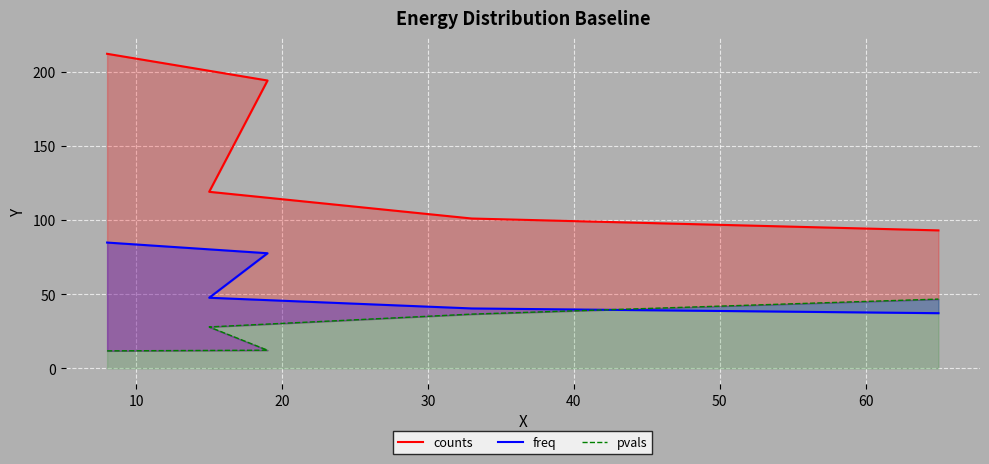

Which series has the widest spread of values?

counts